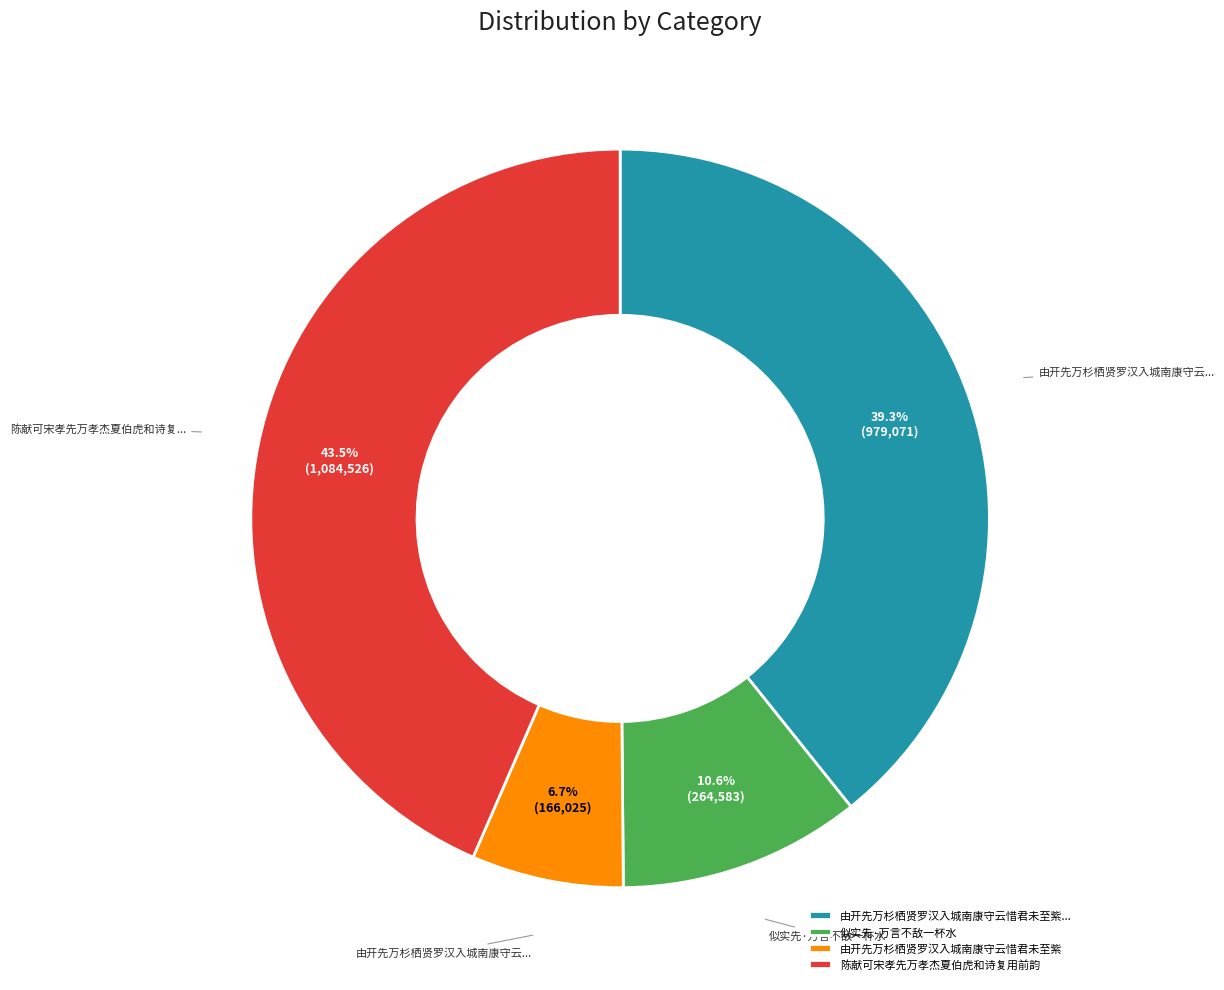

Which has a higher value, 由开先万杉栖贤罗汉入城南康守云惜君未至紫 or 由开先万杉栖贤罗汉入城南康守云惜君未至紫...?

由开先万杉栖贤罗汉入城南康守云惜君未至紫...